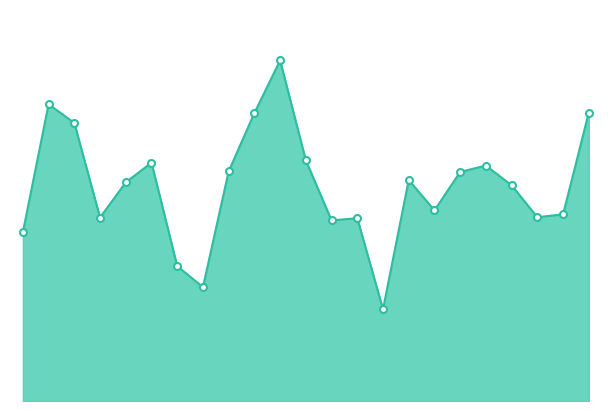

Reading left to right, extract all data points from this chart.

14.6	25.7	24.1	15.9	19.0	20.7	11.7	9.9	19.9	25.0	29.5	20.9	15.7	15.8	8.0	19.2	16.5	19.9	20.4	18.7	15.9	16.2	25.0